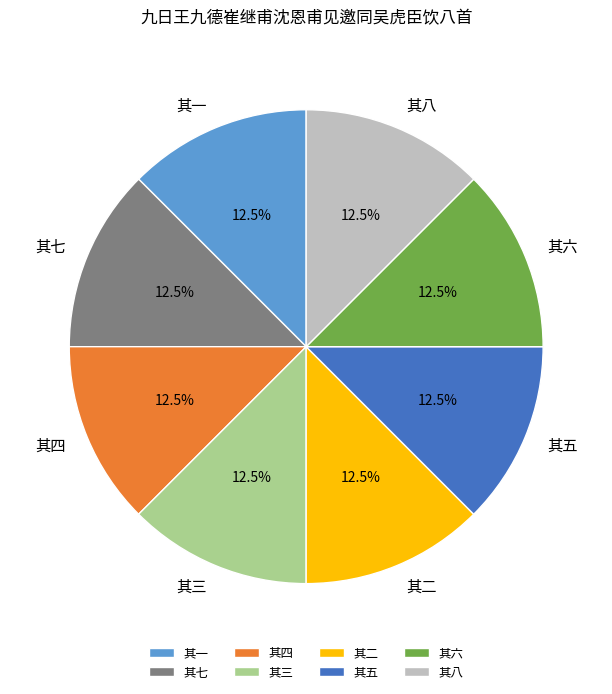

How much of the chart is everything except 其三?

87.5%